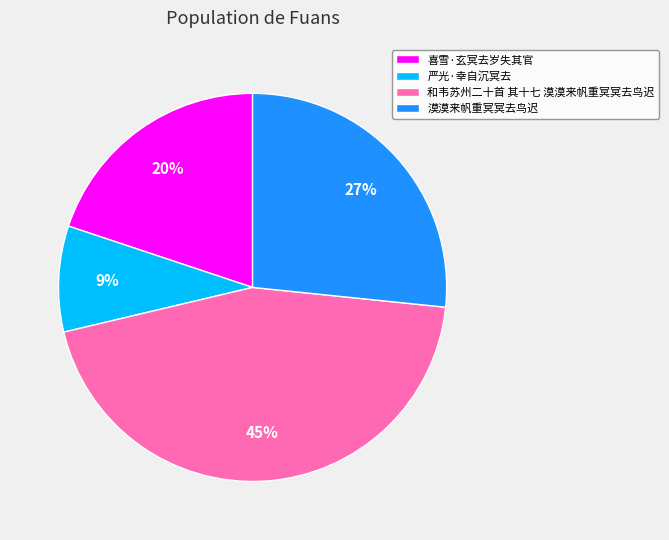

How many slices are in this pie chart?

4